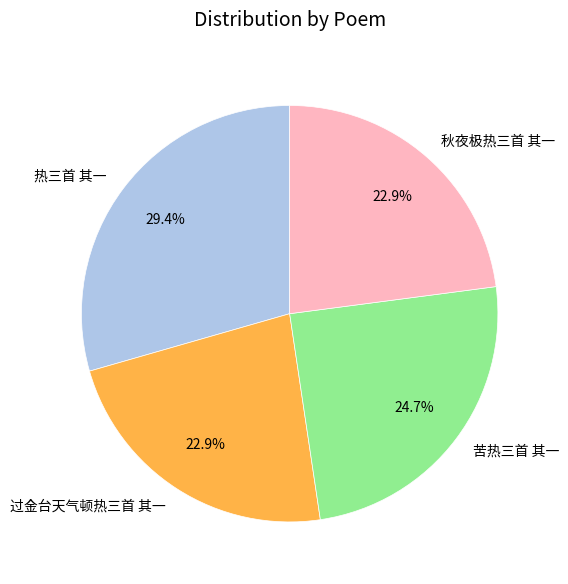

Which slice is the largest?

热三首 其一